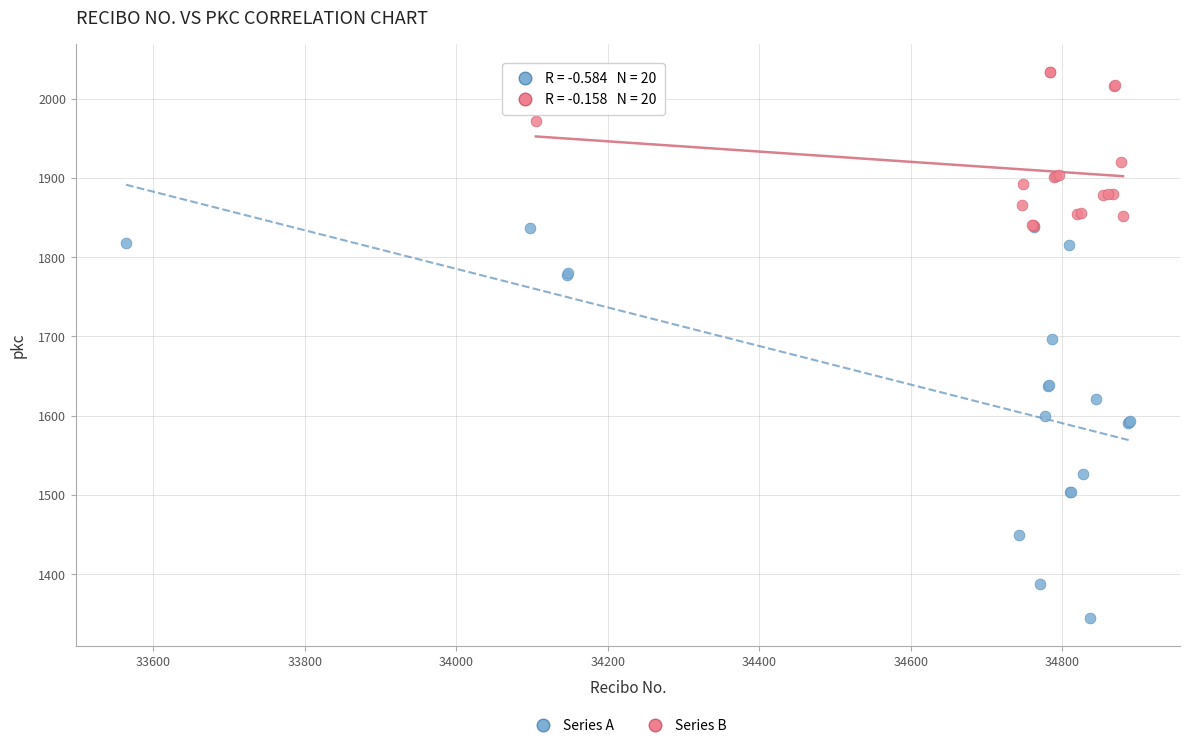

Which series reaches the maximum Y coordinate?

Series B